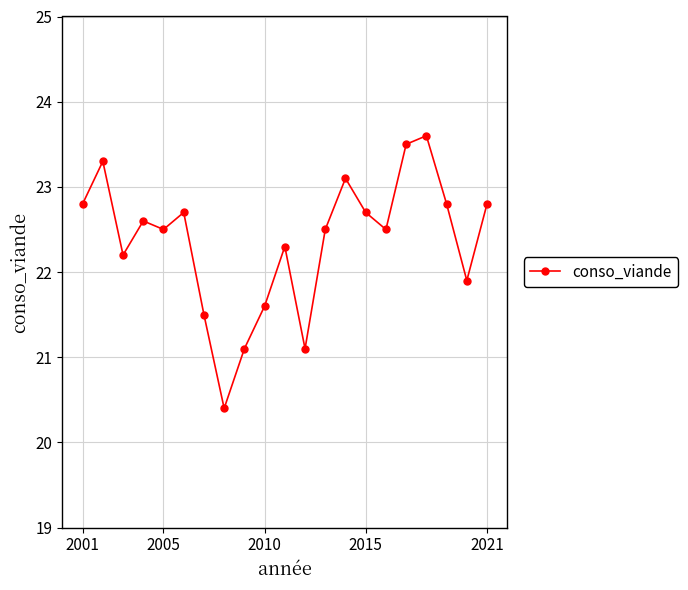

What is the value of the 3rd point from the left?

22.2